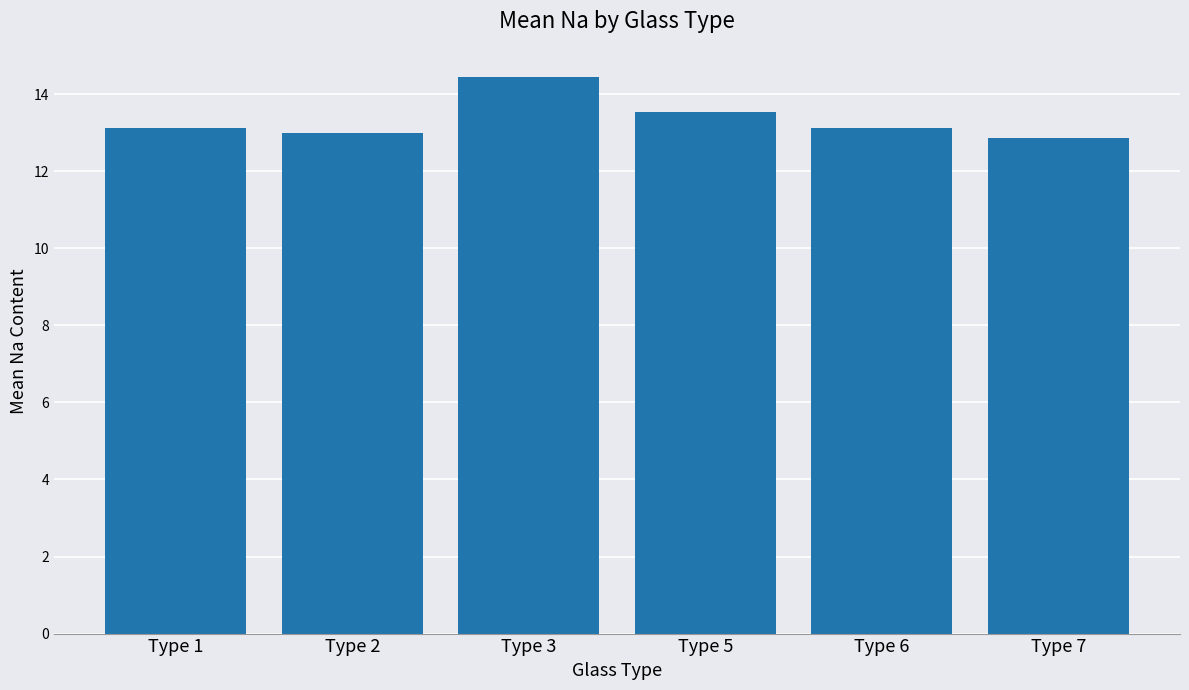

What is the value of the 2nd bar from the left?

13.0